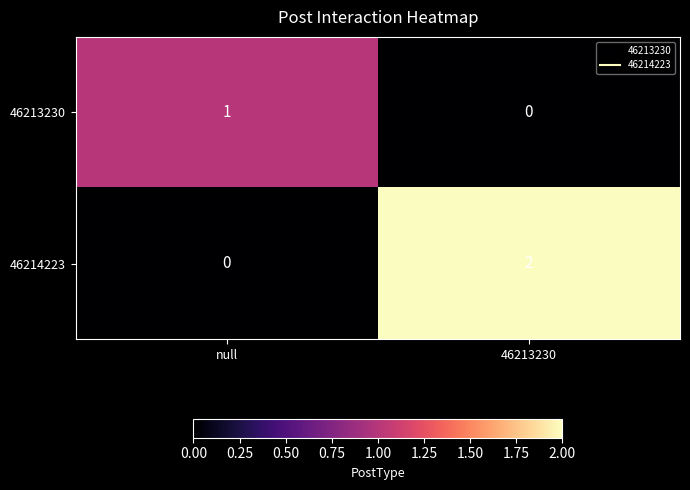

Which category has the highest value in the 46214223 series?

46213230